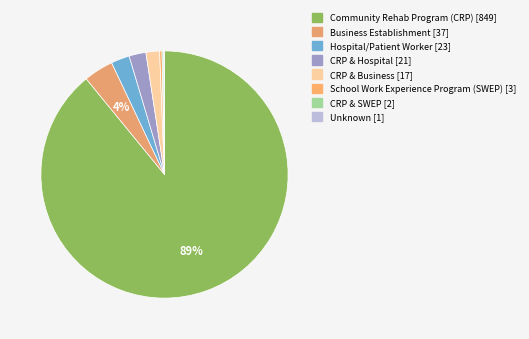

Which has a higher value, CRP & Hospital or Community Rehab Program (CRP)?

Community Rehab Program (CRP)